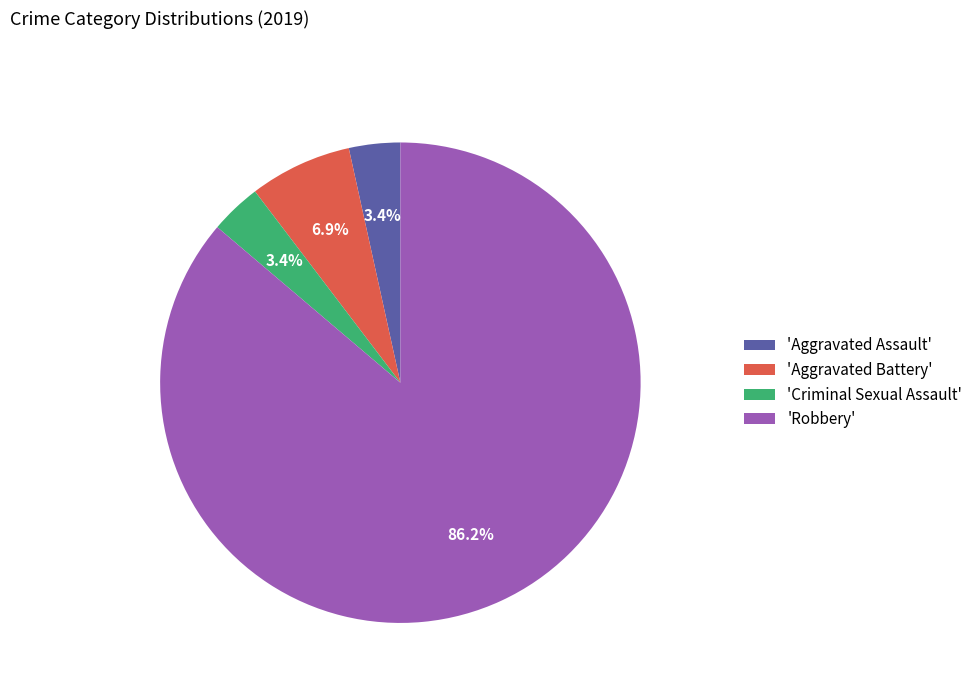

Is there any slice that represents more than half of the pie?

Yes